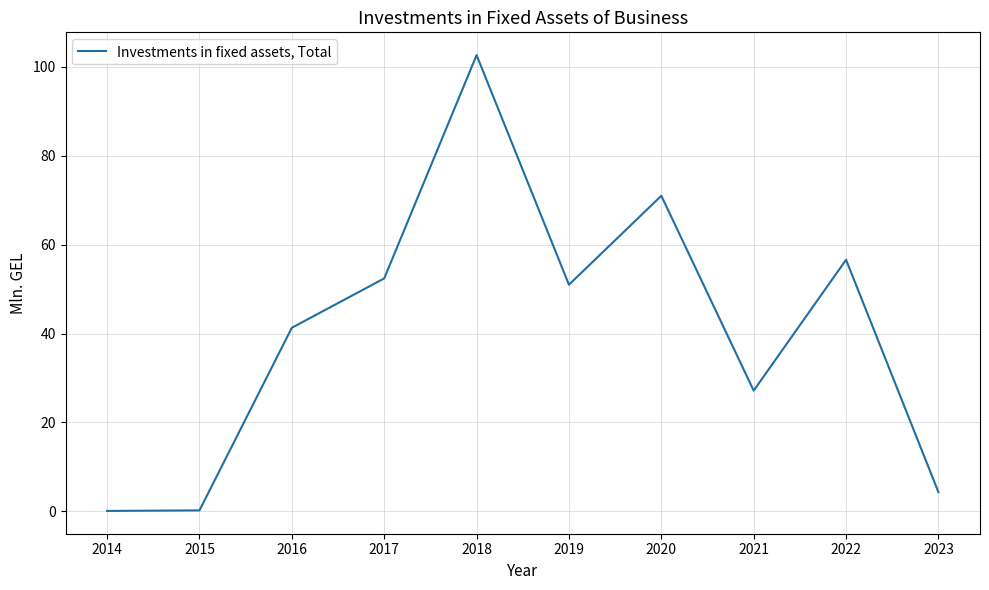

True or false: the data has more than 2 interior local peaks.

True